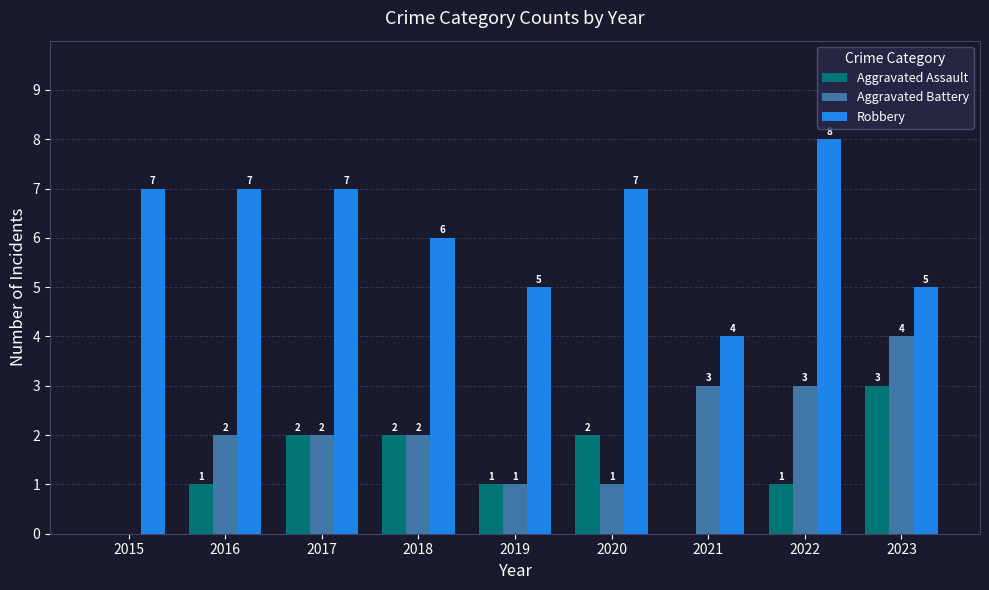

What is the average value of the Aggravated Battery series?

2